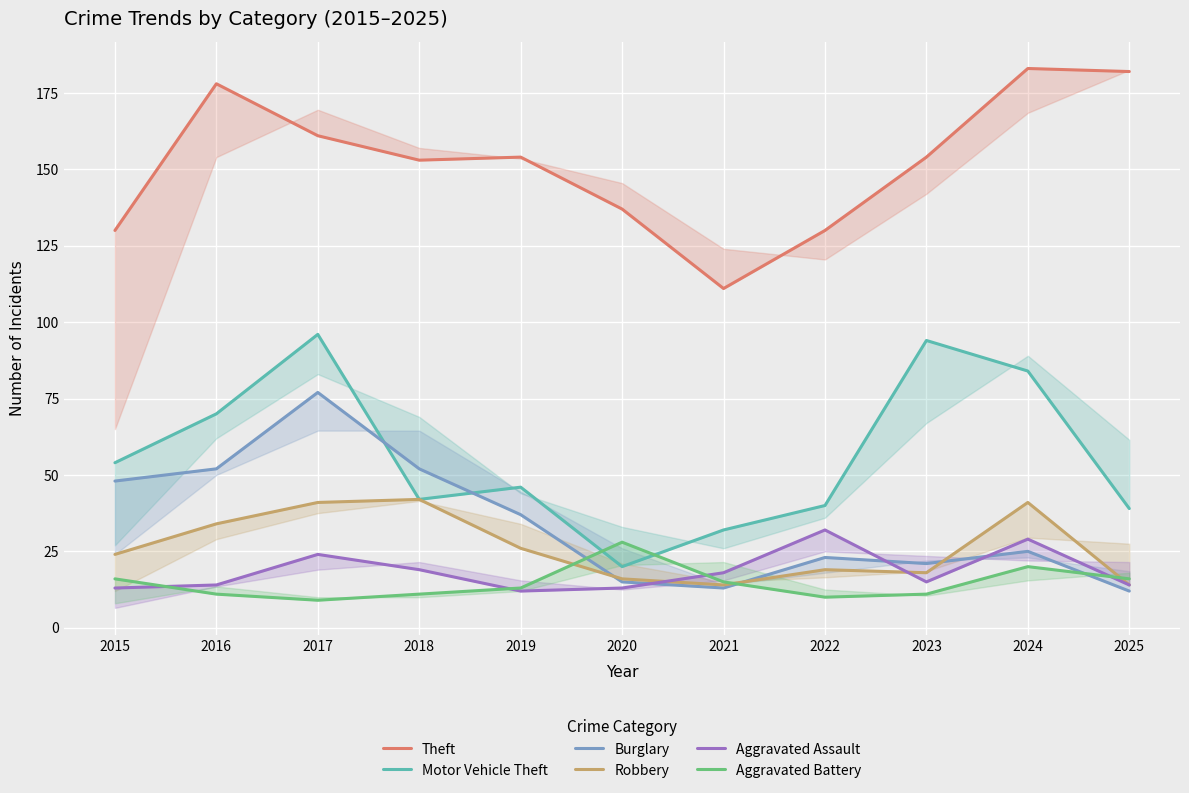

Between 2017 and 2019, which series saw the biggest shift?

Motor Vehicle Theft